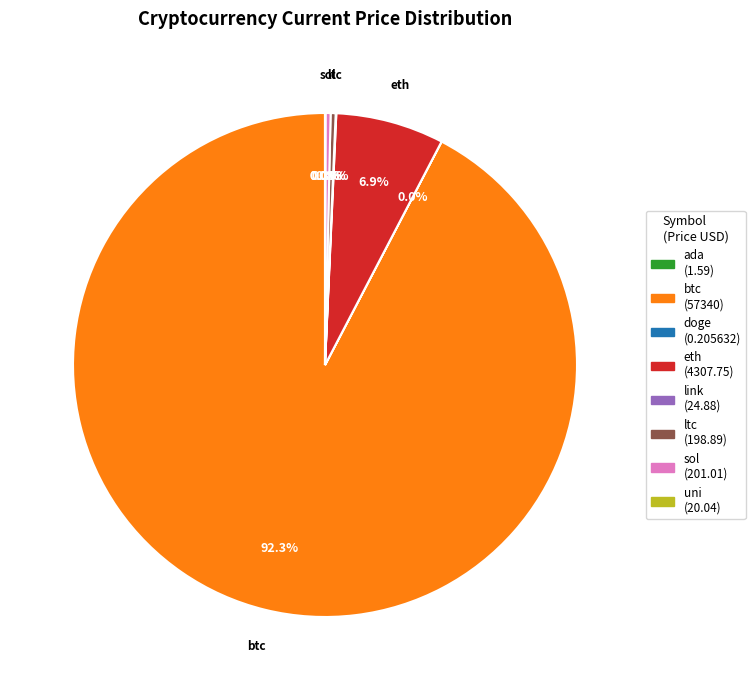

Is there any slice that represents more than half of the pie?

Yes